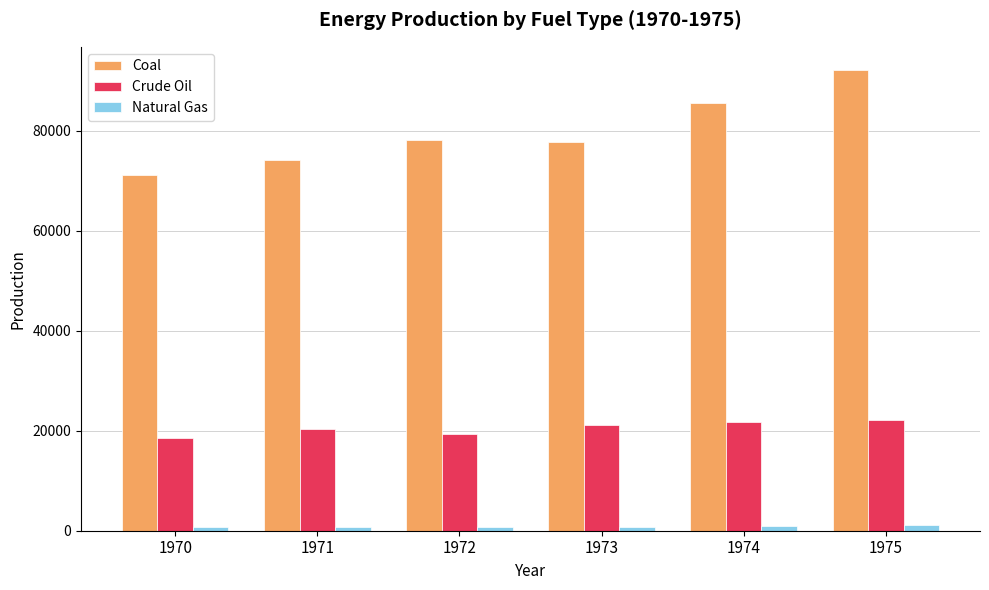

At which category is the sum across all series the highest?

1975